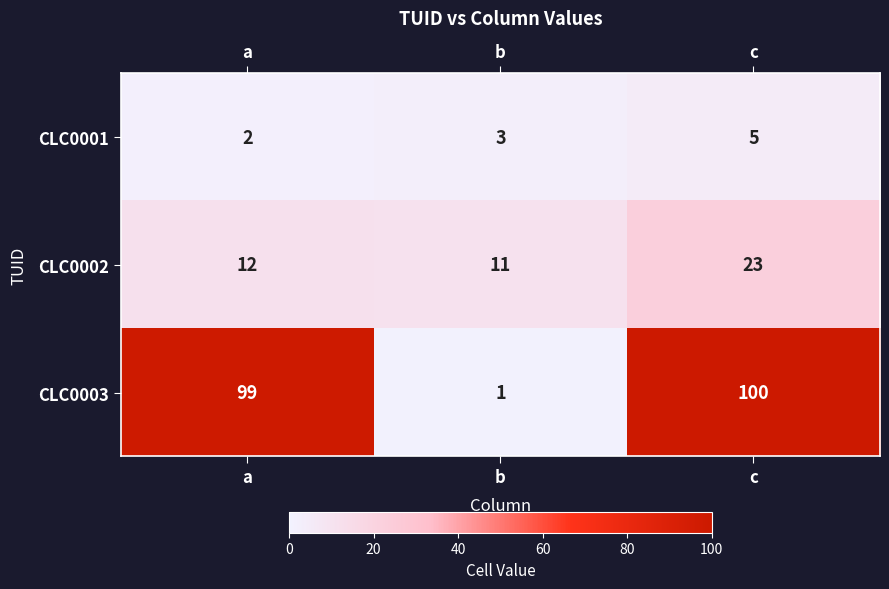

Reading left to right, what are all the values shown in this chart?

CLC0001: a=2	b=3	c=5
CLC0002: a=12	b=11	c=23
CLC0003: a=99	b=1	c=100